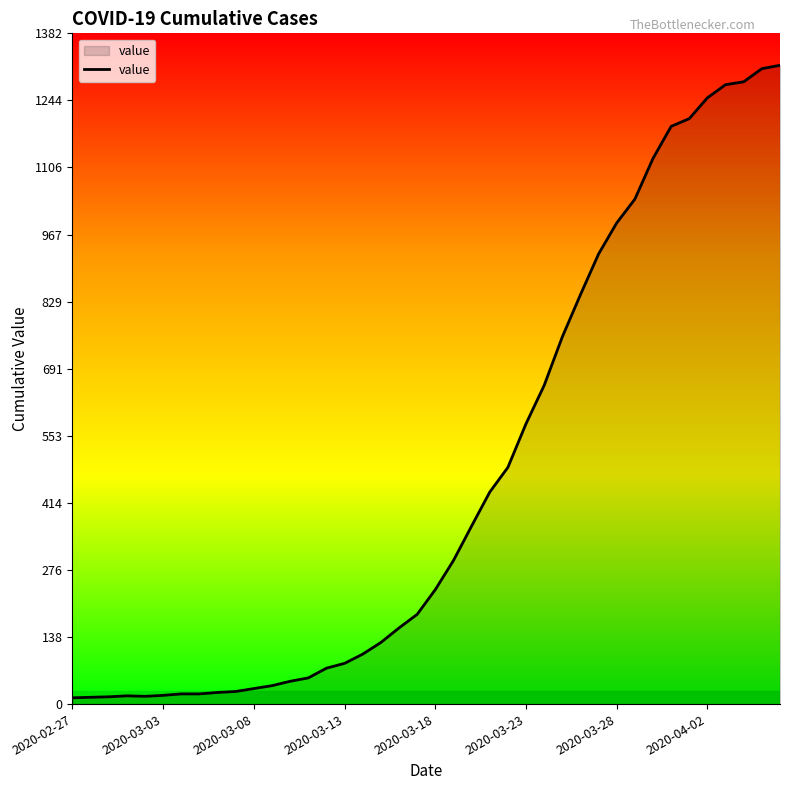

What is the maximum value shown in the chart?

1317